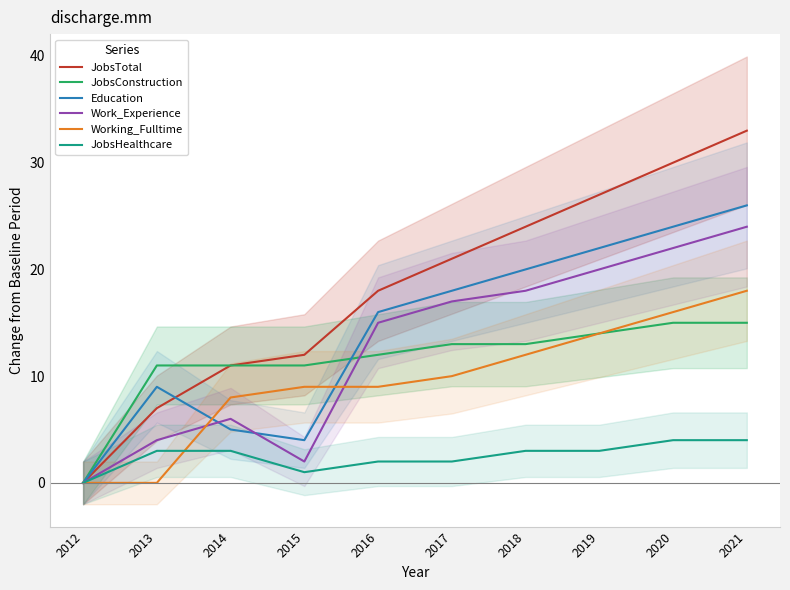

List the labels in order of Working_Fulltime value, smallest first.

2012, 2013, 2014, 2015, 2016, 2017, 2018, 2019, 2020, 2021